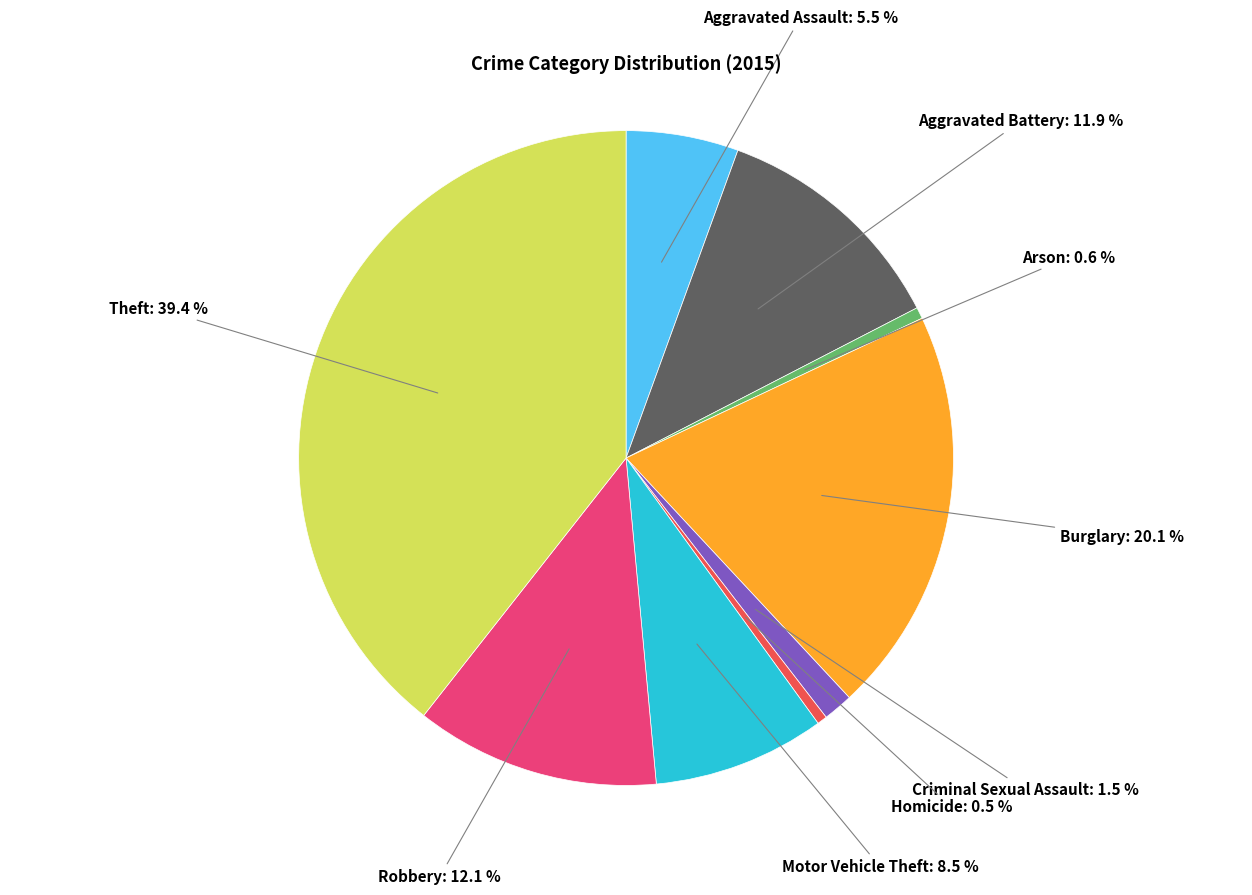

Is it true that Burglary is 20% of the pie?

True